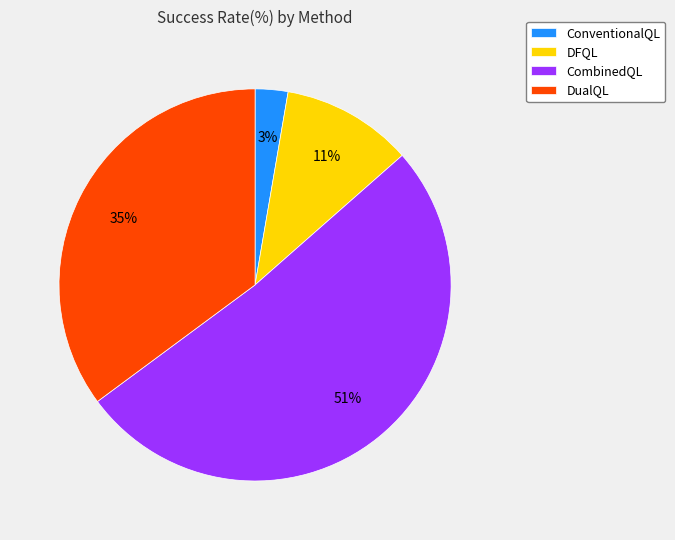

What percentage is the DFQL slice, to the nearest percent?

11%